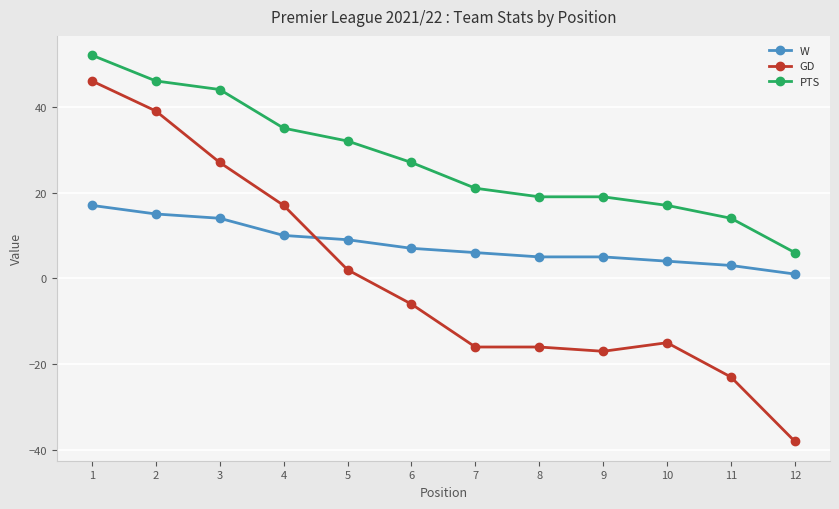

Is this an area chart (filled region under the line)?

No